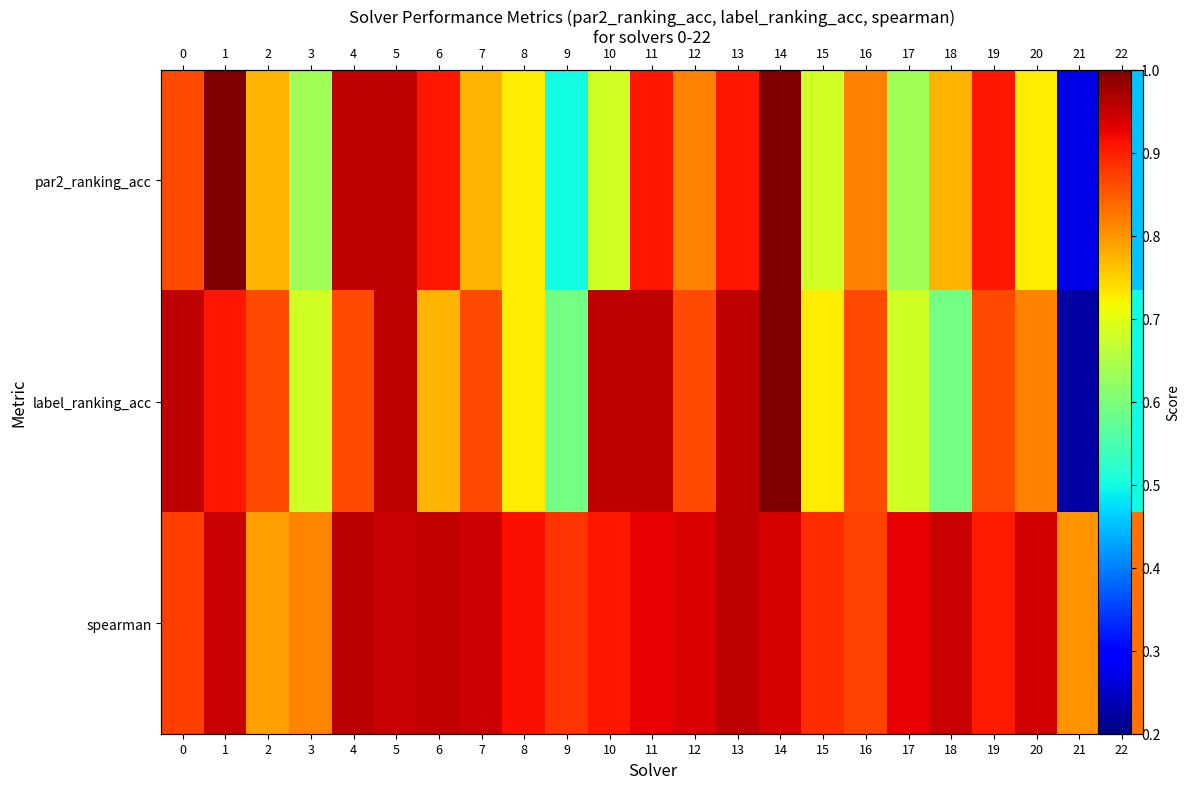

True or false: label_ranking_acc has a value of 0.4 at 3.

False